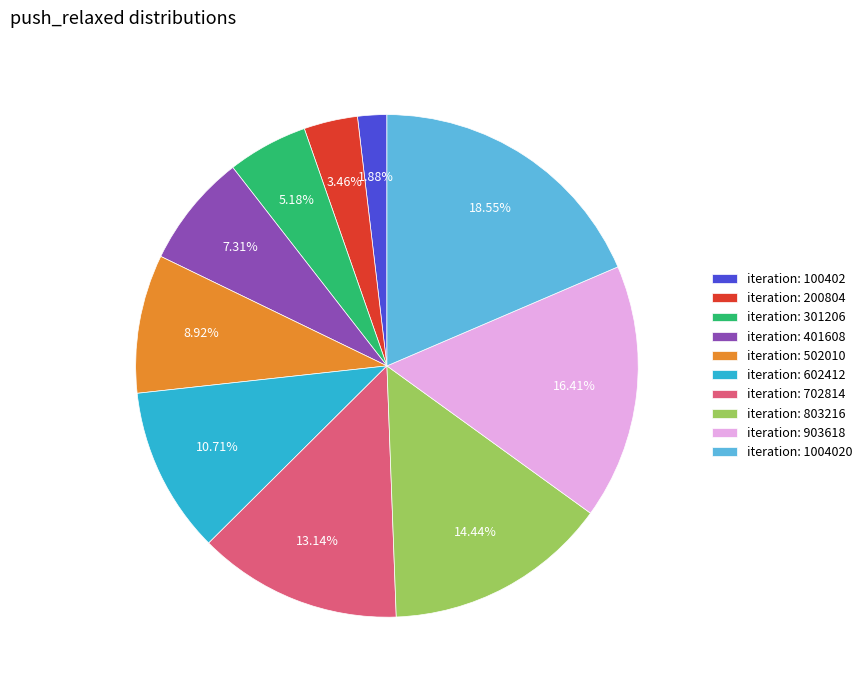

Rank the categories by value from highest to lowest.

iteration: 1004020, iteration: 903618, iteration: 803216, iteration: 702814, iteration: 602412, iteration: 502010, iteration: 401608, iteration: 301206, iteration: 200804, iteration: 100402